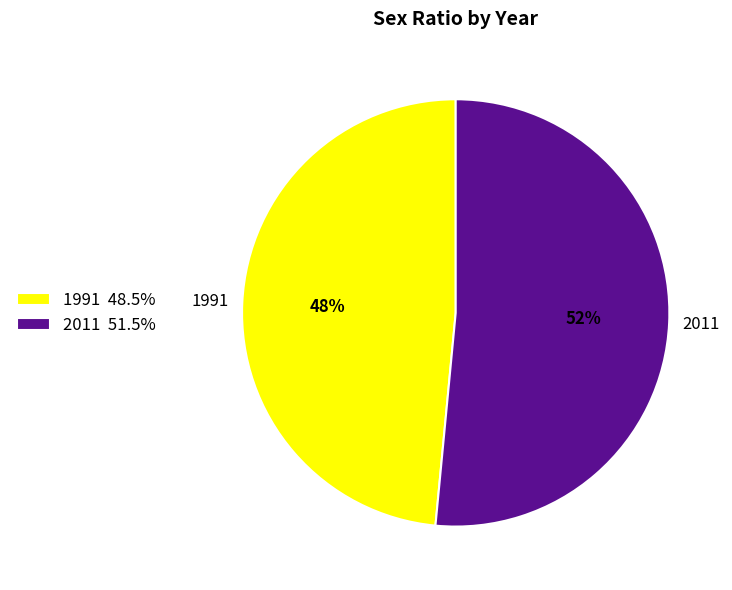

What is the ratio of the value at 1991 48.5% to the value at 2011 51.5%?

0.9